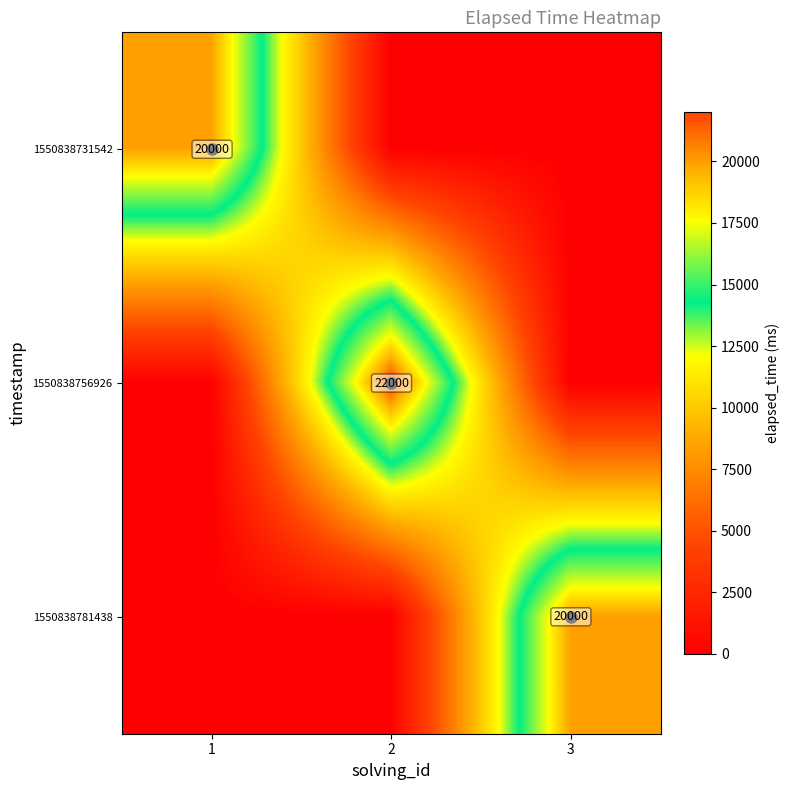

Is it true that 1550838731542 equals 20000 at 1?

True